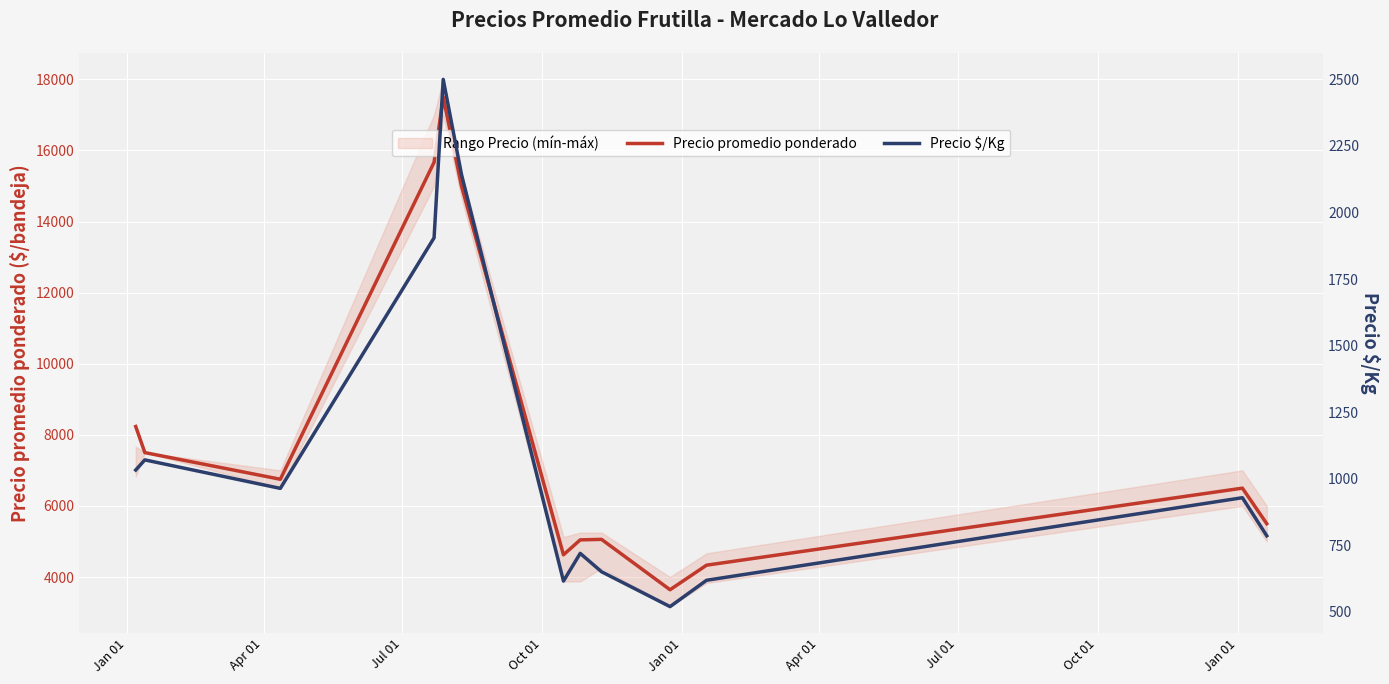

What is the highest value of the Precio promedio ponderado series?

17500